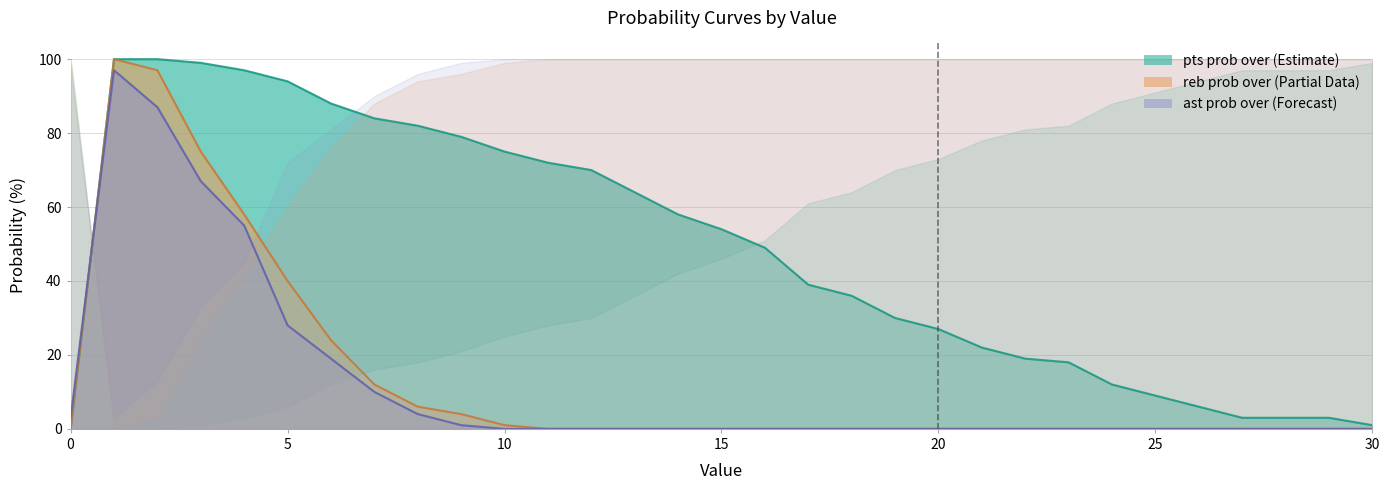

How many lines are shown in the chart?

3